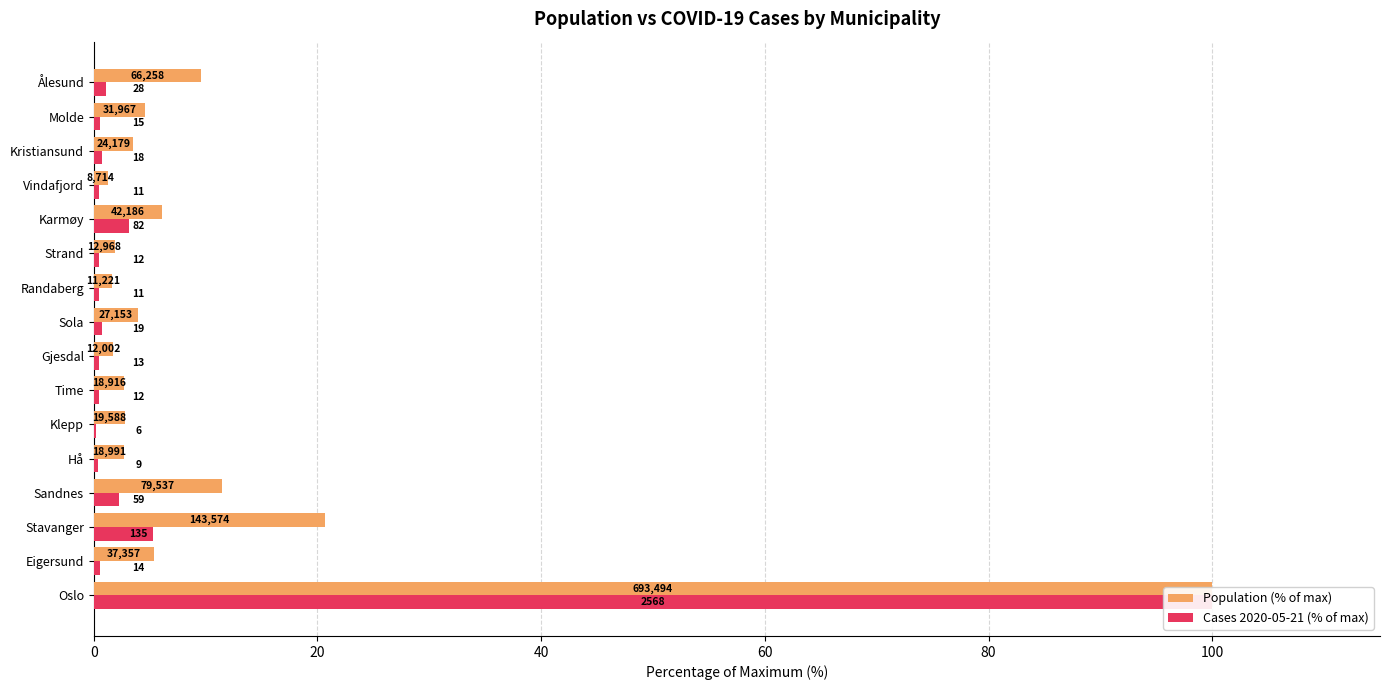

What is the average value of the Cases 2020-05-21 (% of max) series?

7.3